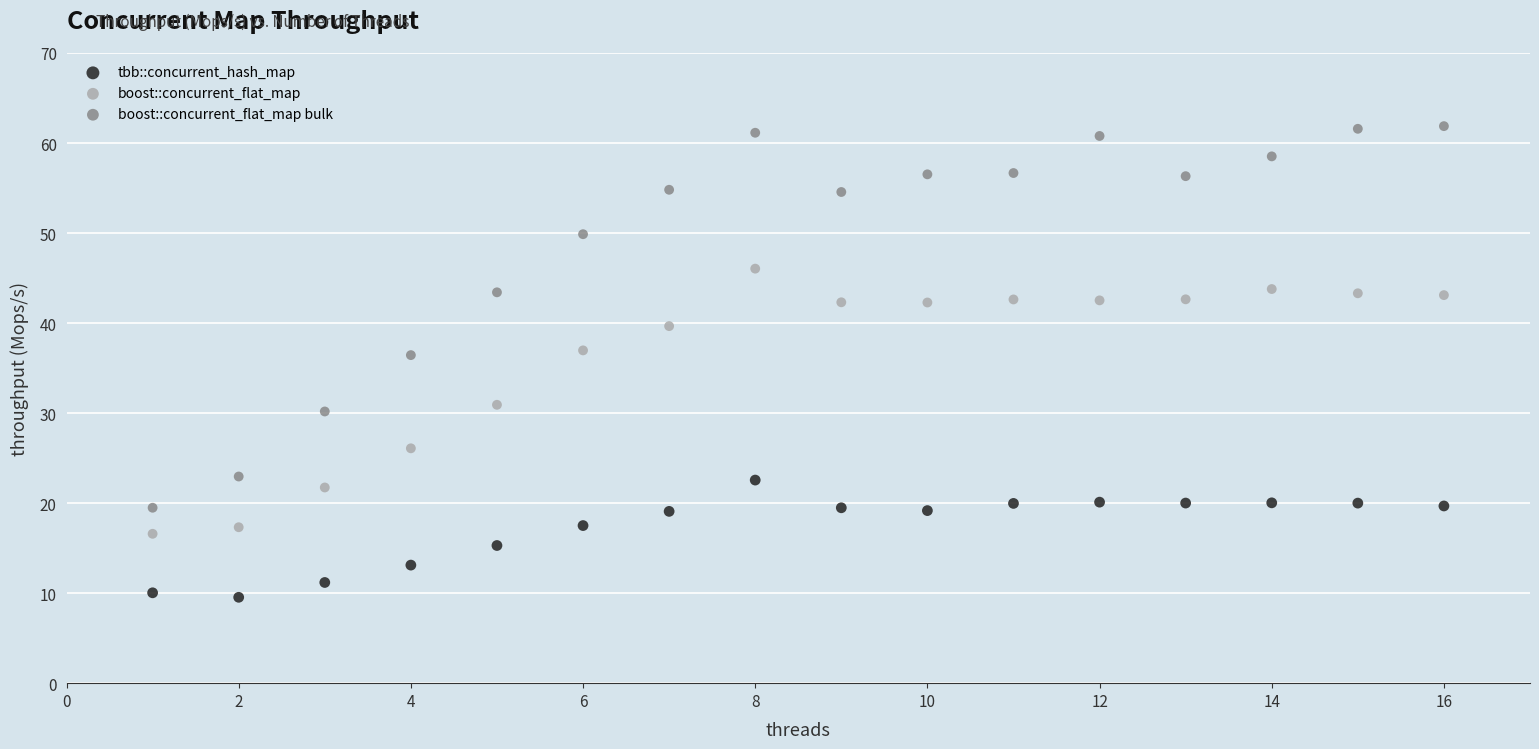

What is the X range (max minus min) for the scatter plot?

15.0